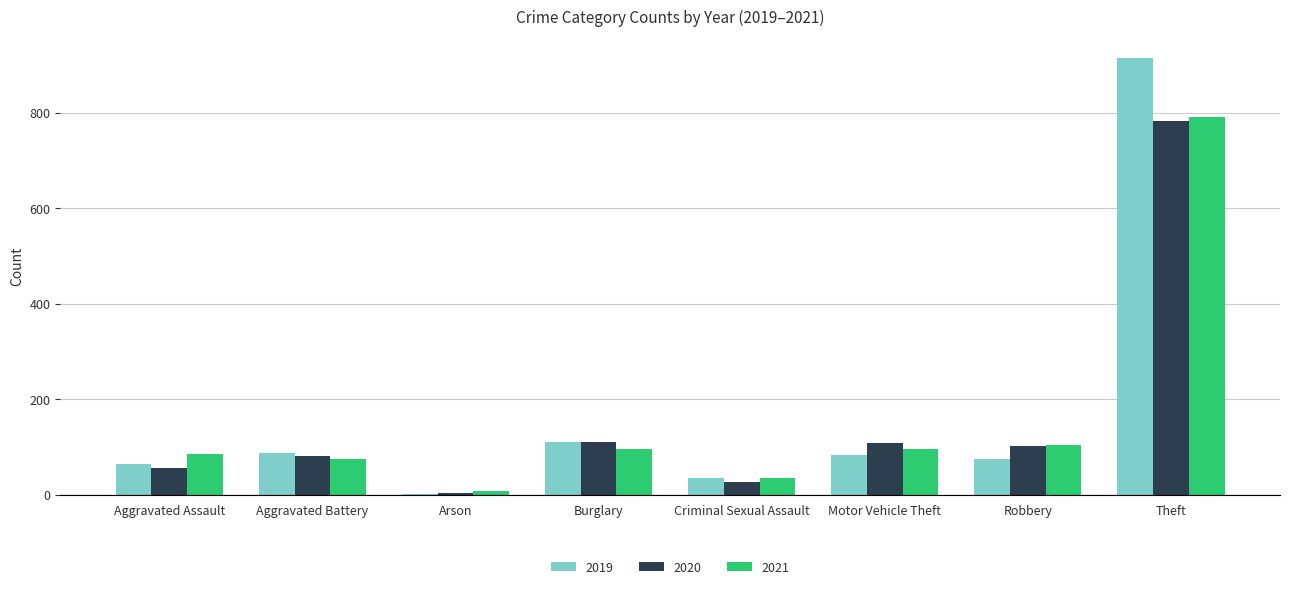

How many distinct data groups are displayed?

3